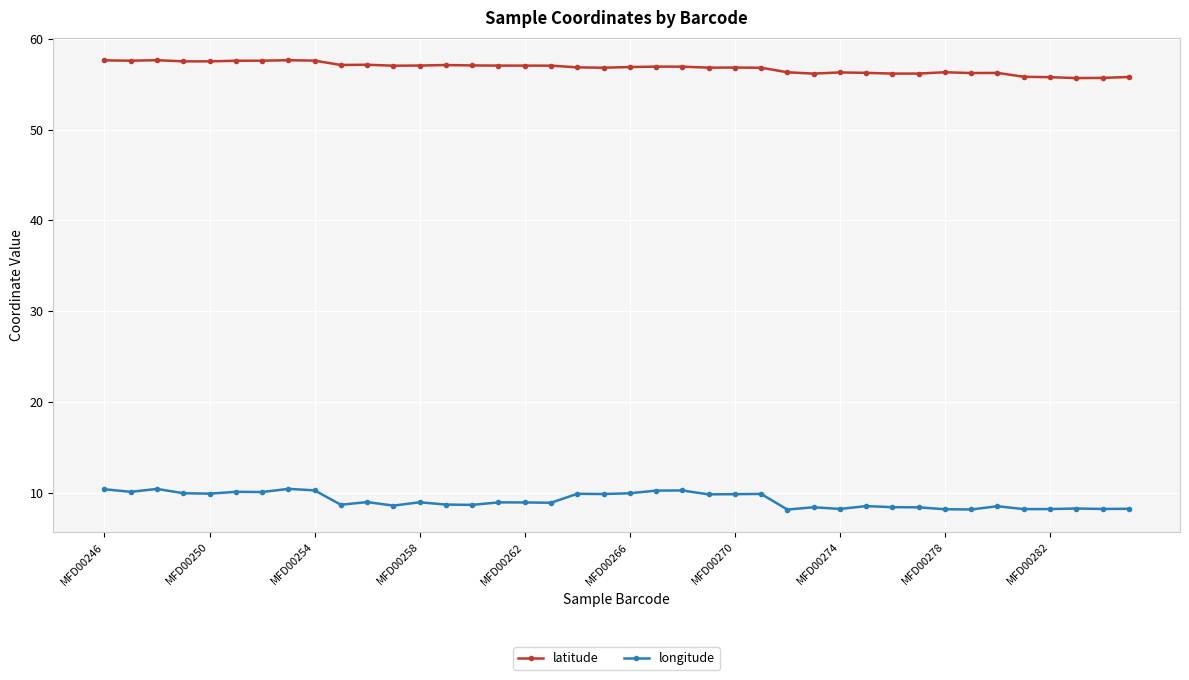

What is the value of the longitude point at the 38th from the left?

8.2